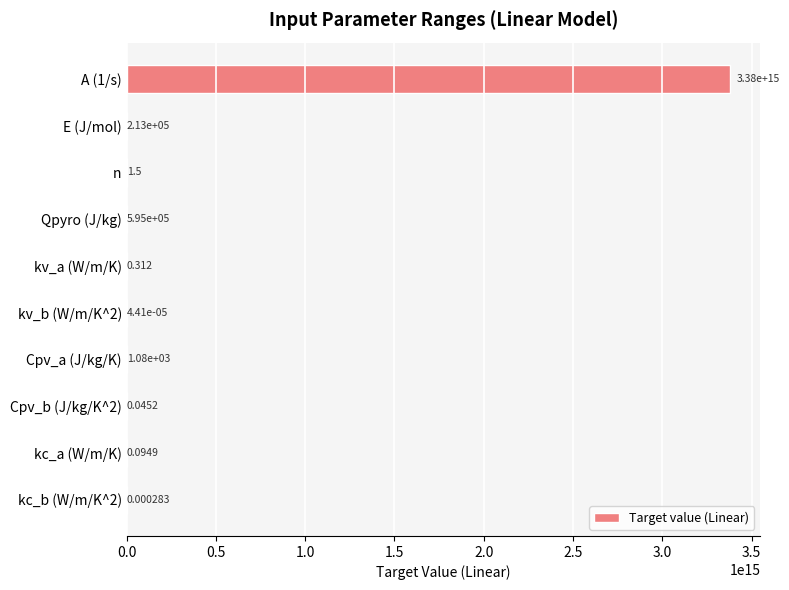

Which has a higher value, E (J/mol) or kc_a (W/m/K)?

E (J/mol)